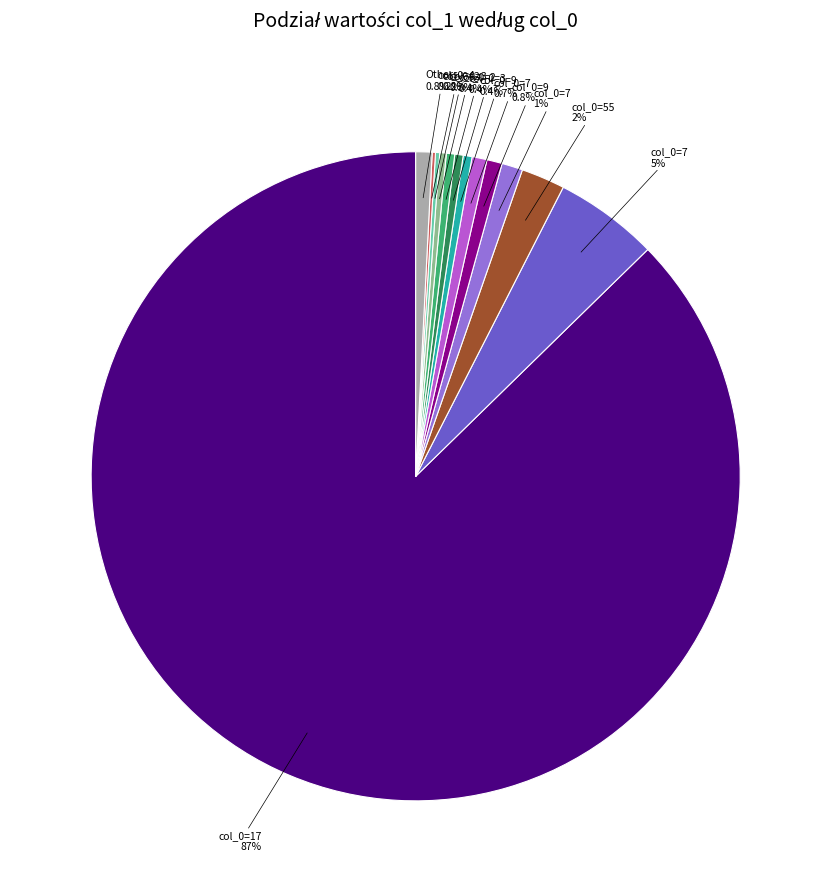

Is there any slice that represents more than half of the pie?

Yes